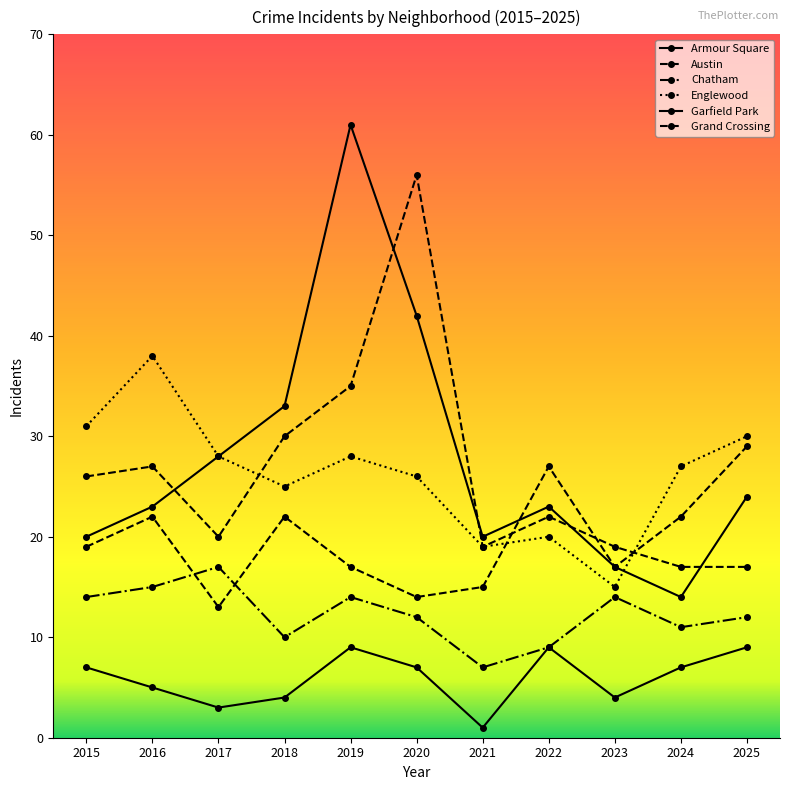

Rank the series at 2015 from lowest to highest value.

Armour Square, Chatham, Grand Crossing, Garfield Park, Austin, Englewood